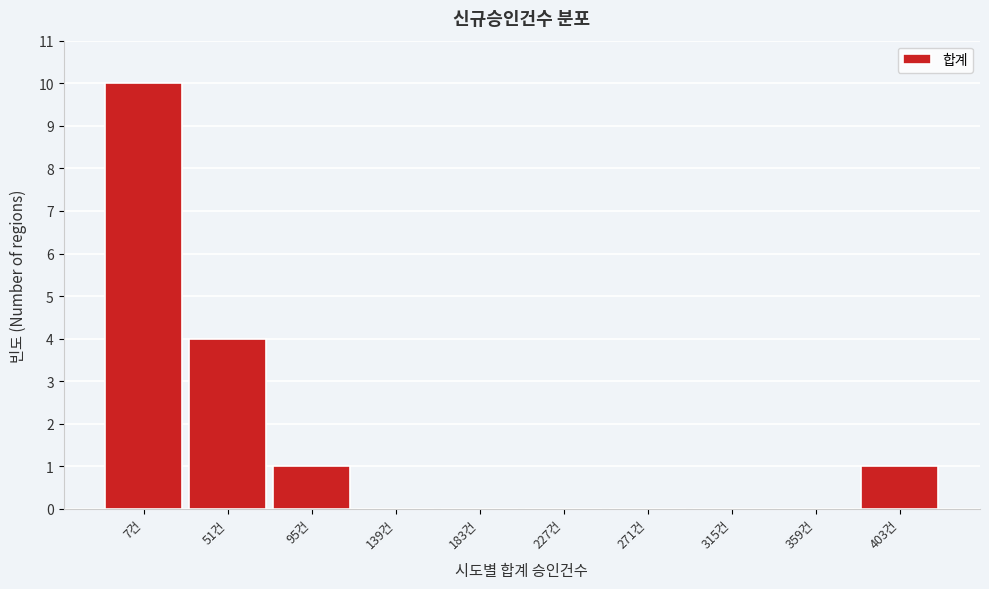

Reading left to right, list all the values displayed in this chart.

7건=10	51건=4	95건=1	139건=0	183건=0	227건=0	271건=0	315건=0	359건=0	403건=1